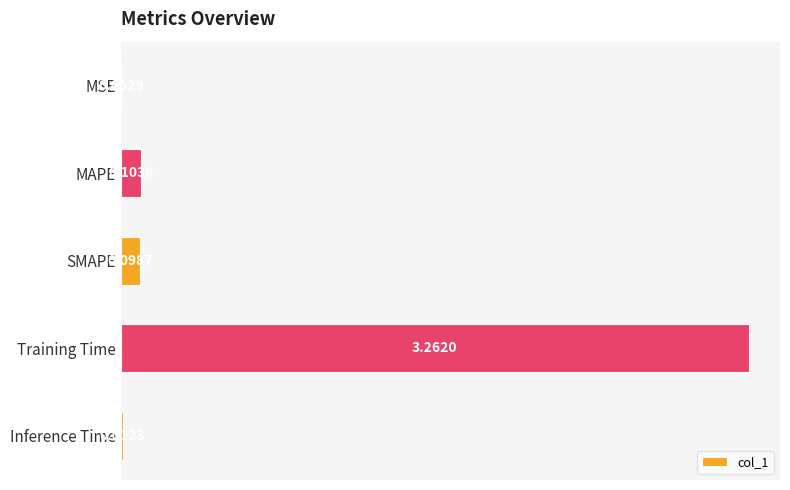

What is the sum of all values?

3.5